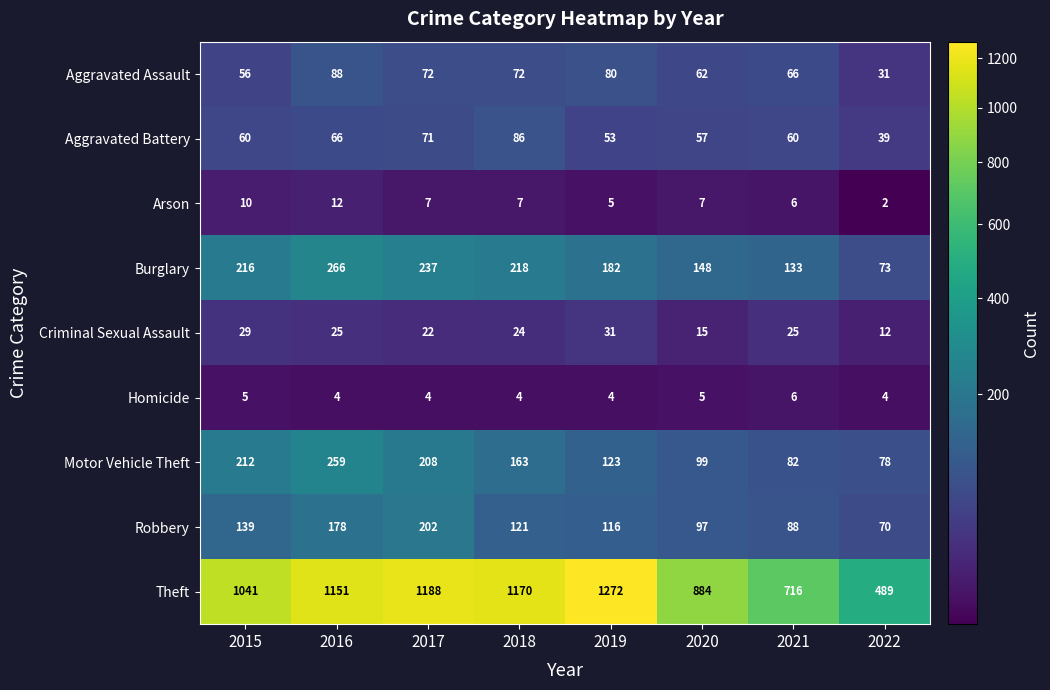

The value of Theft at 2019 is 1272. True or false?

True